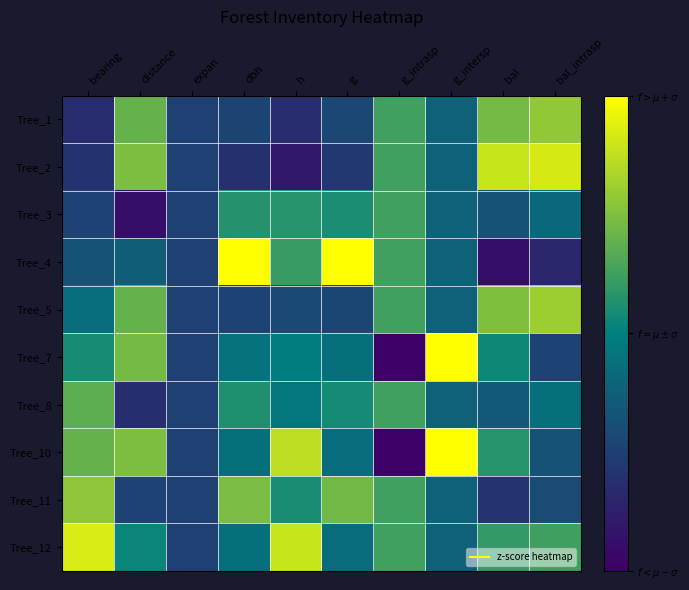

At which category is the sum across all series the highest?

bearing